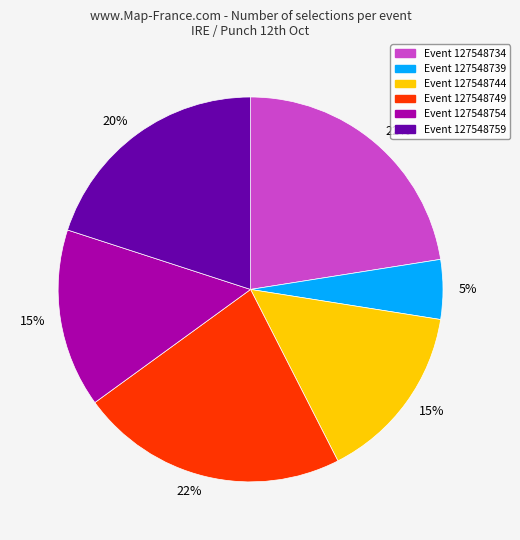

How many slices are in this pie chart?

6